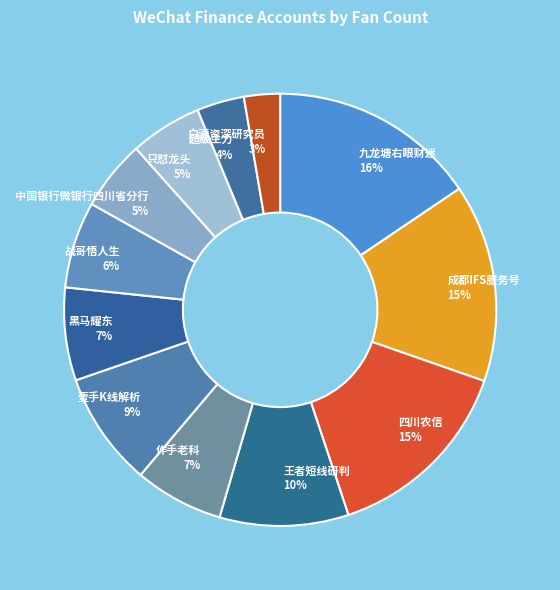

Combined, do 四川农信 15% and 只怼龙头 5% account for over 50%?

No